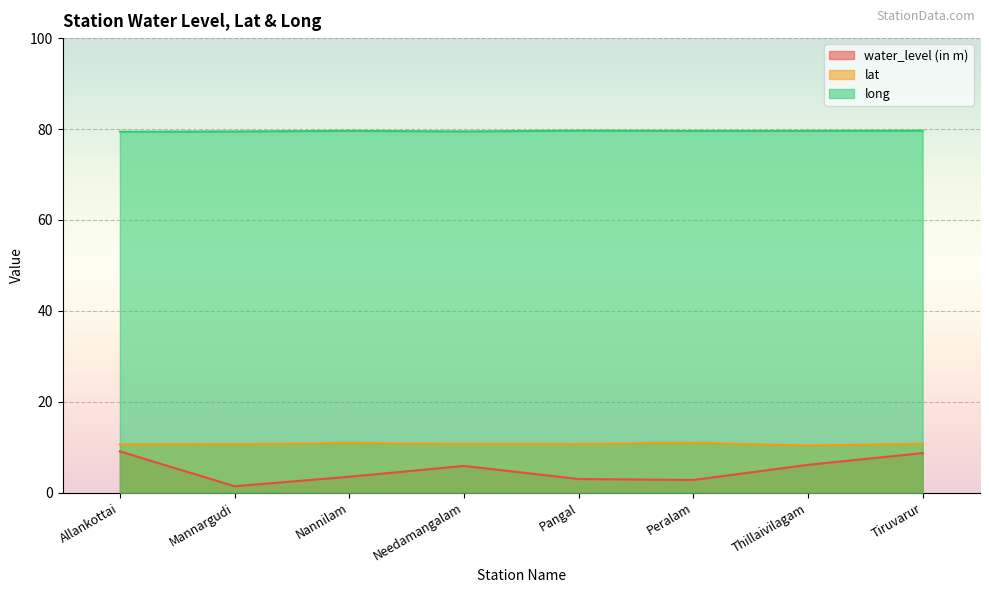

What are all the series names shown in the legend?

water_level (in m), lat, long